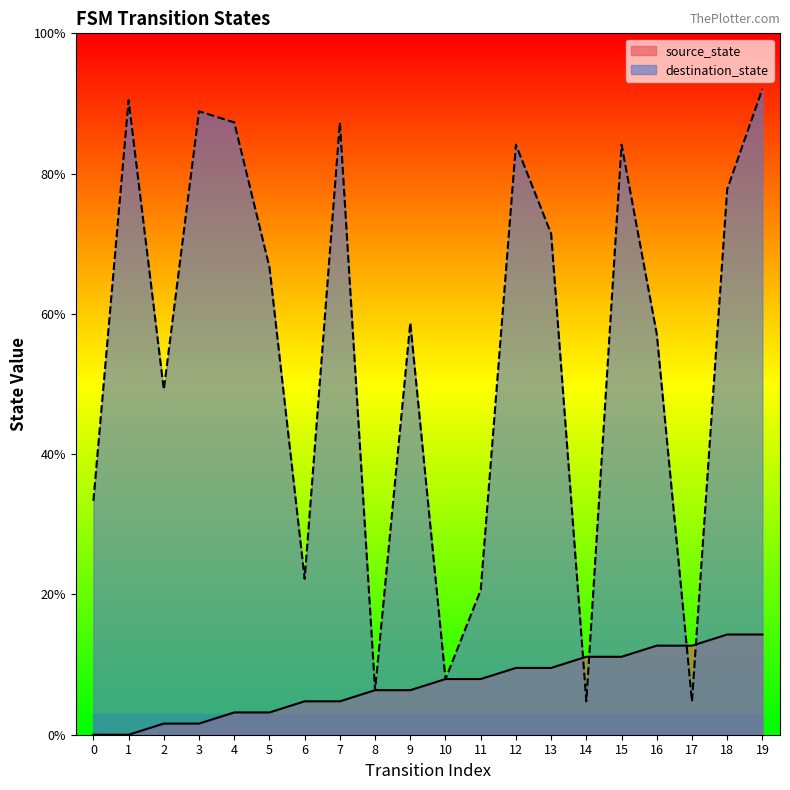

What are all the series names shown in the legend?

source_state, destination_state